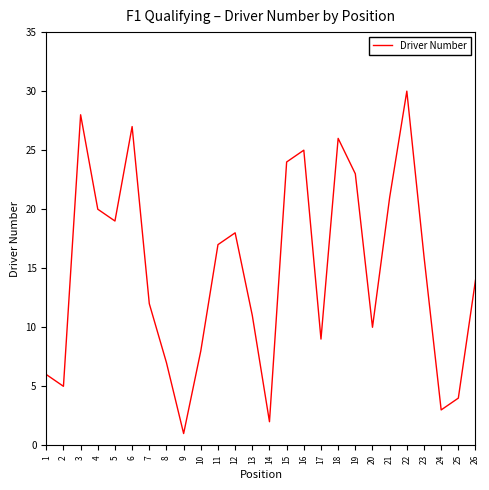

At which category does the data reach its first local valley?

2